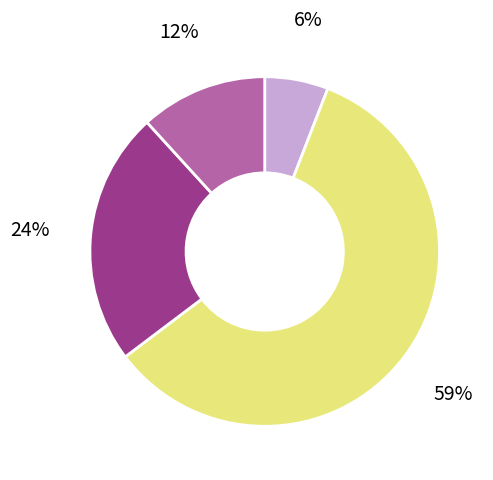

How many segments does this pie chart have?

4